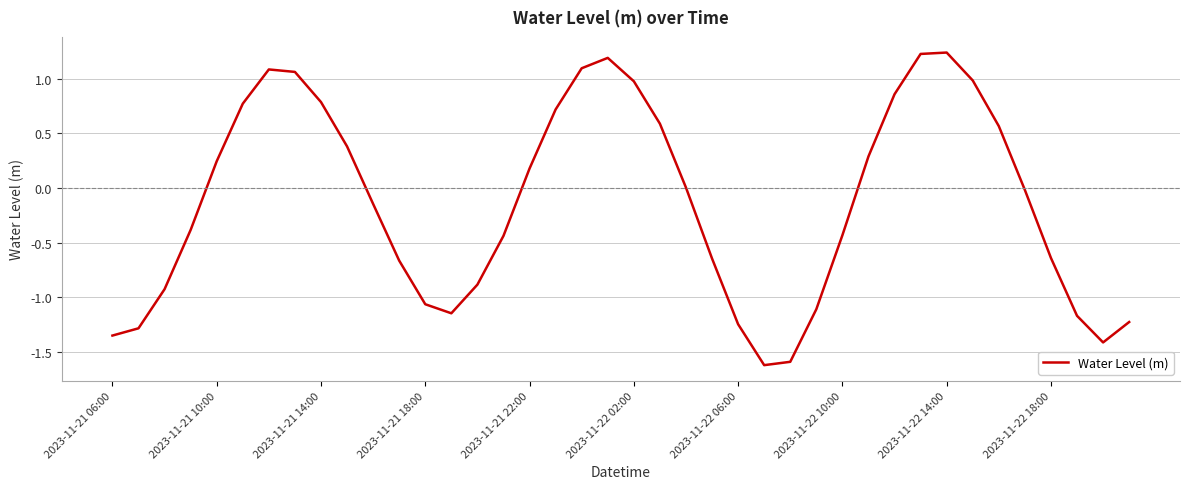

What is the difference between the maximum and minimum values?

2.9